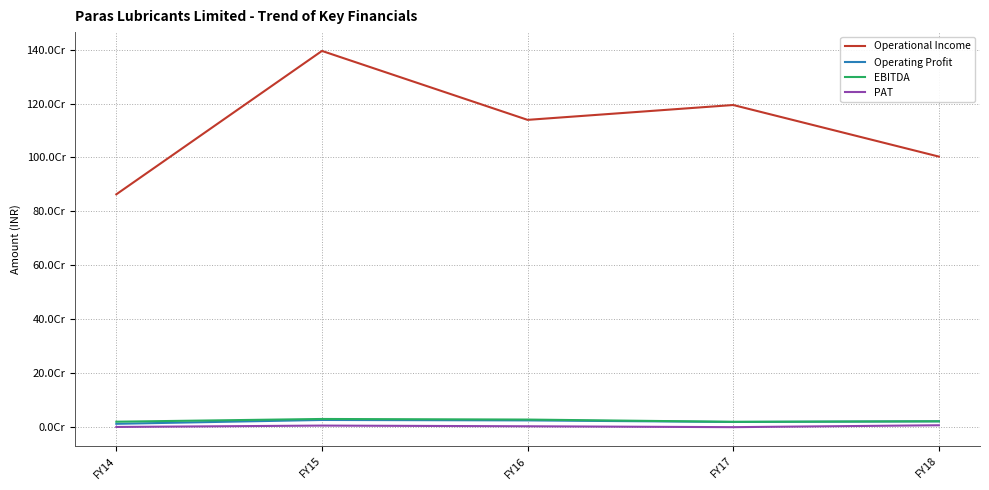

Which has a higher value, FY17 or FY16?

FY17